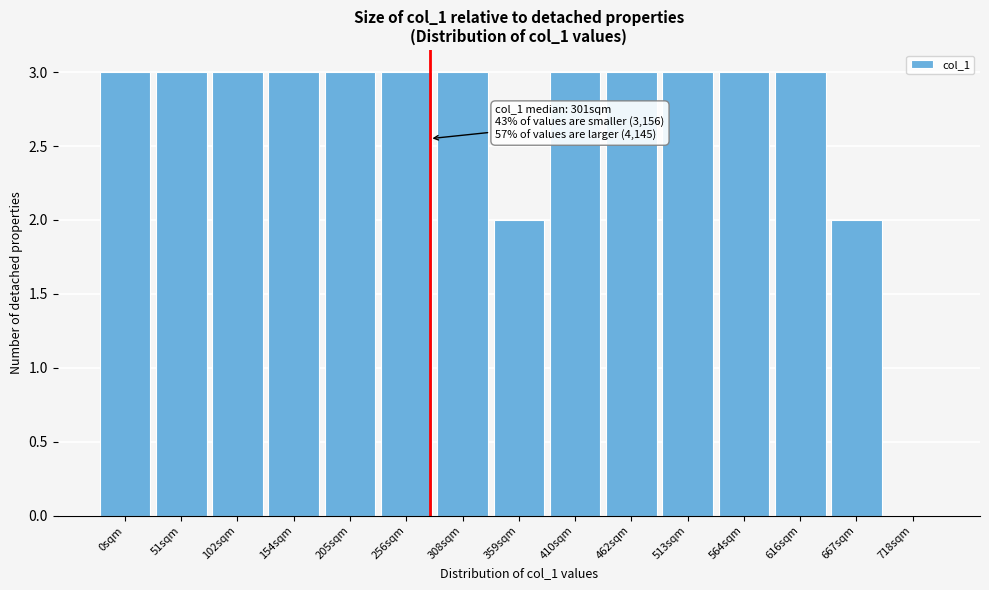

Reading left to right, extract all data points from this chart.

0sqm=3	51sqm=3	102sqm=3	154sqm=3	205sqm=3	256sqm=3	308sqm=3	359sqm=2	410sqm=3	462sqm=3	513sqm=3	564sqm=3	616sqm=3	667sqm=2	718sqm=0